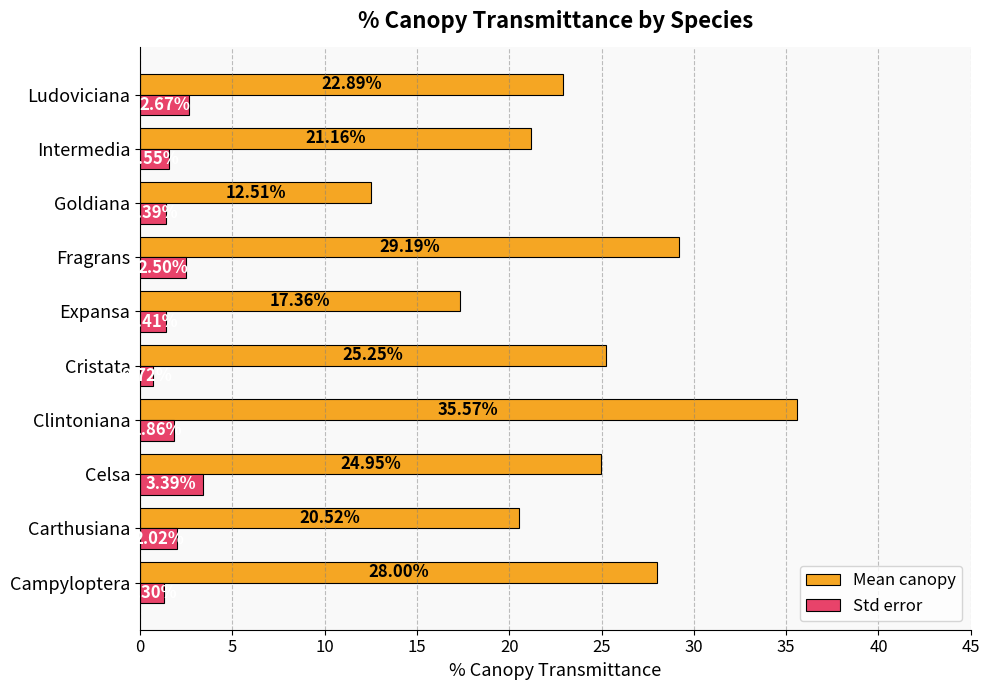

What is the lowest value of the Mean canopy series?

12.5